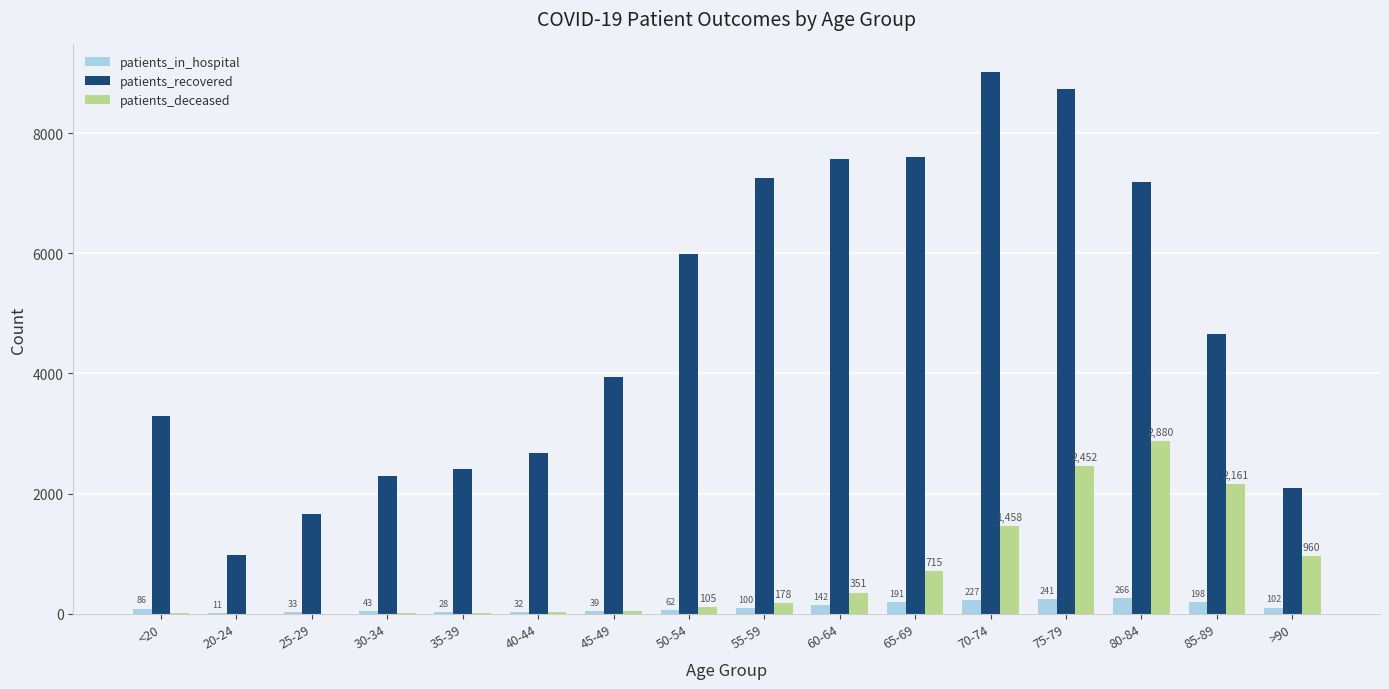

True or false: patients_recovered has a value of 3223 at 85-89.

False